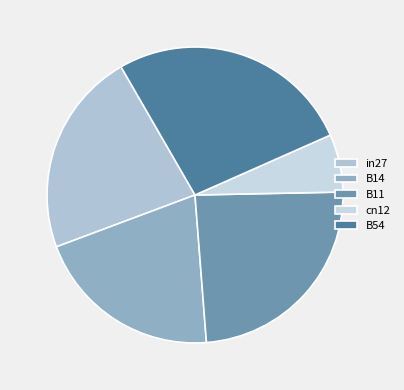

To the nearest percent, what portion does cn12 represent?

6%